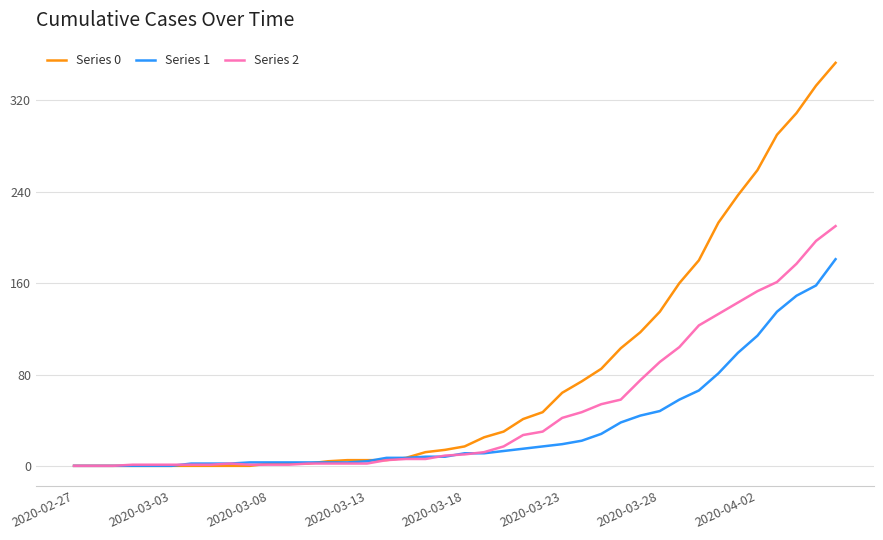

Count the number of categories in the chart.

40